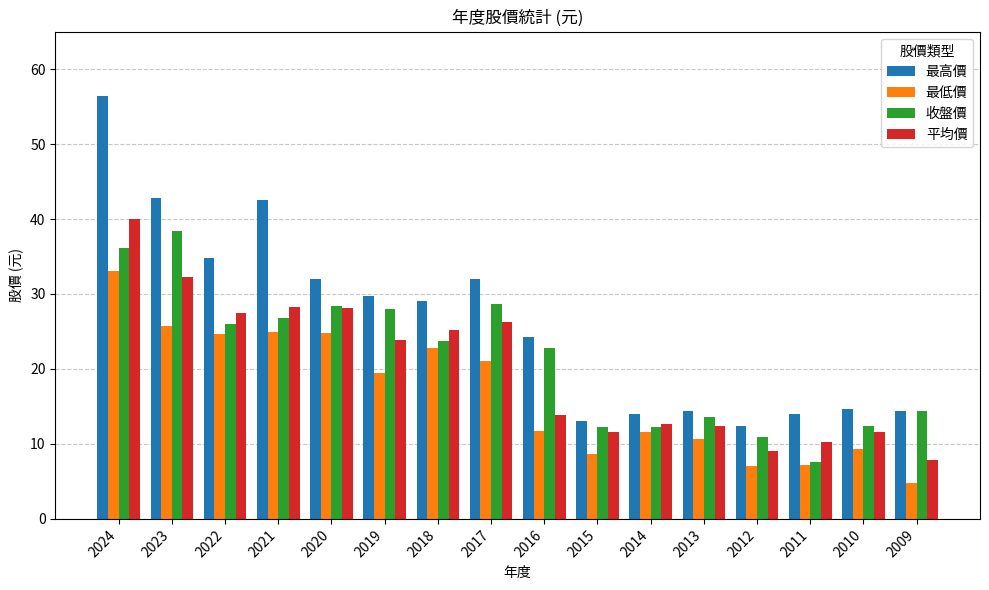

Where is 平均價 nearest to the value 23?

2019